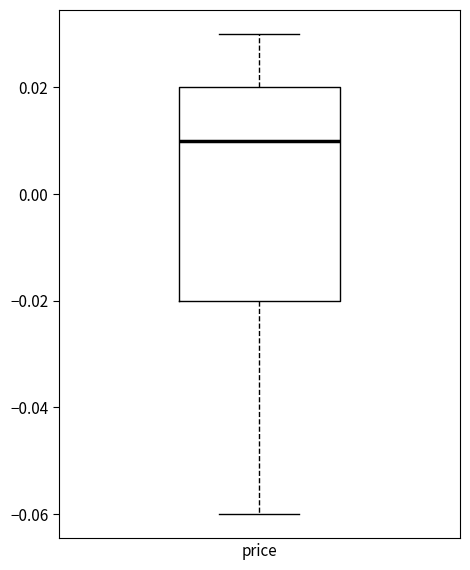

Where is the lower edge of the box for price on the y-axis? The values are not printed on the chart, so give them approximately, as read against the axis.

-0.02